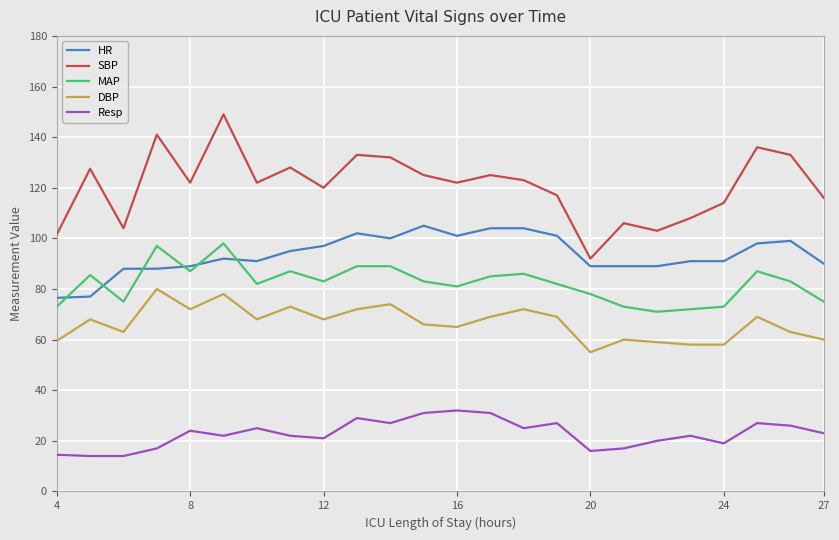

Which series has the largest total across all categories?

SBP